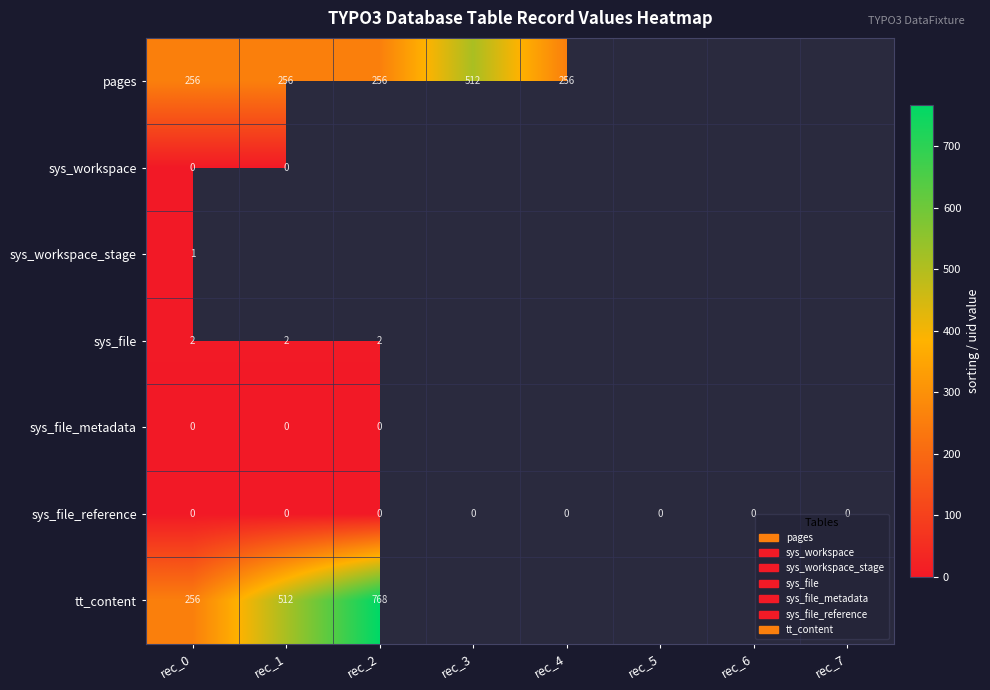

The value of pages at rec_3 is 750. True or false?

False